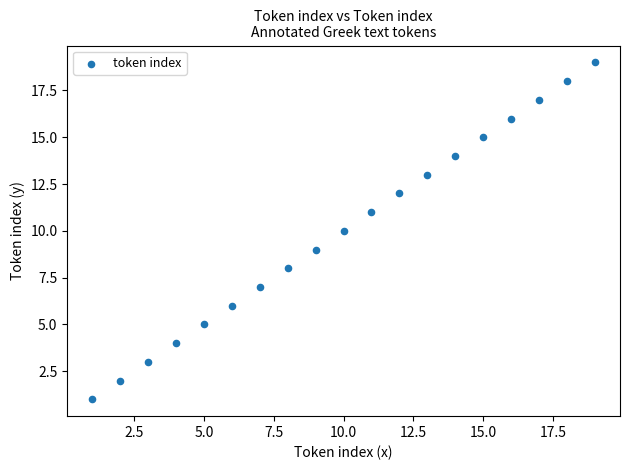

What is the range of X values (max minus min)?

18